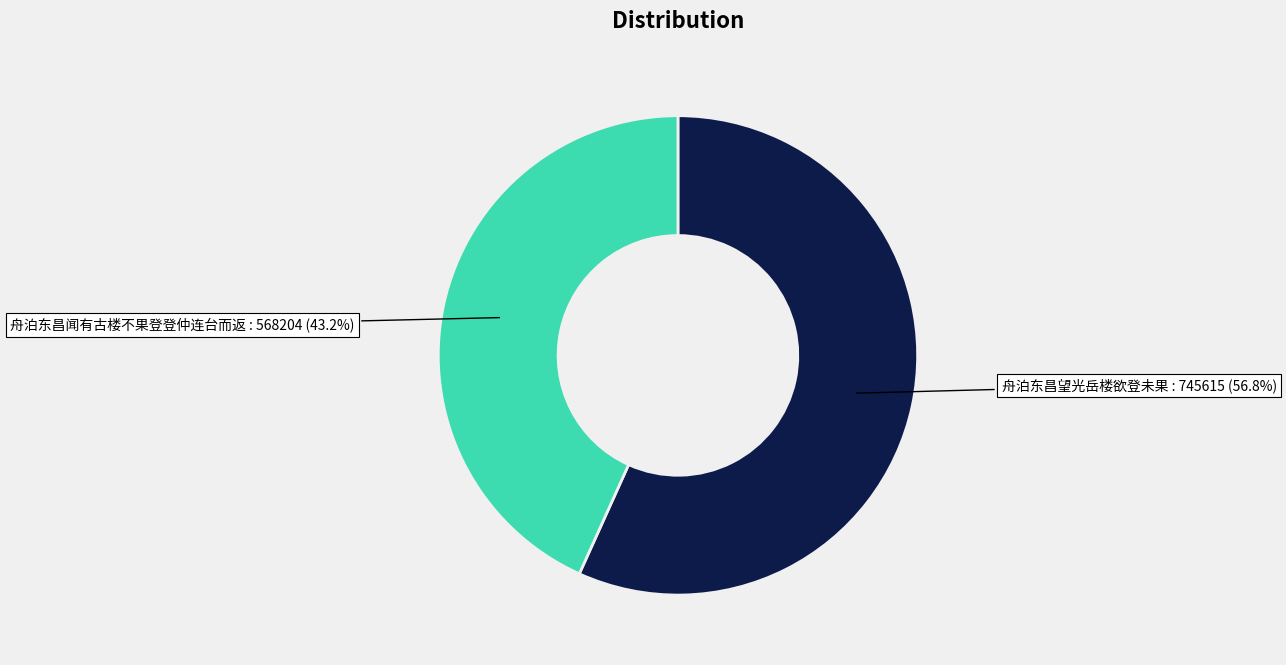

Count the number of slices in the pie.

2